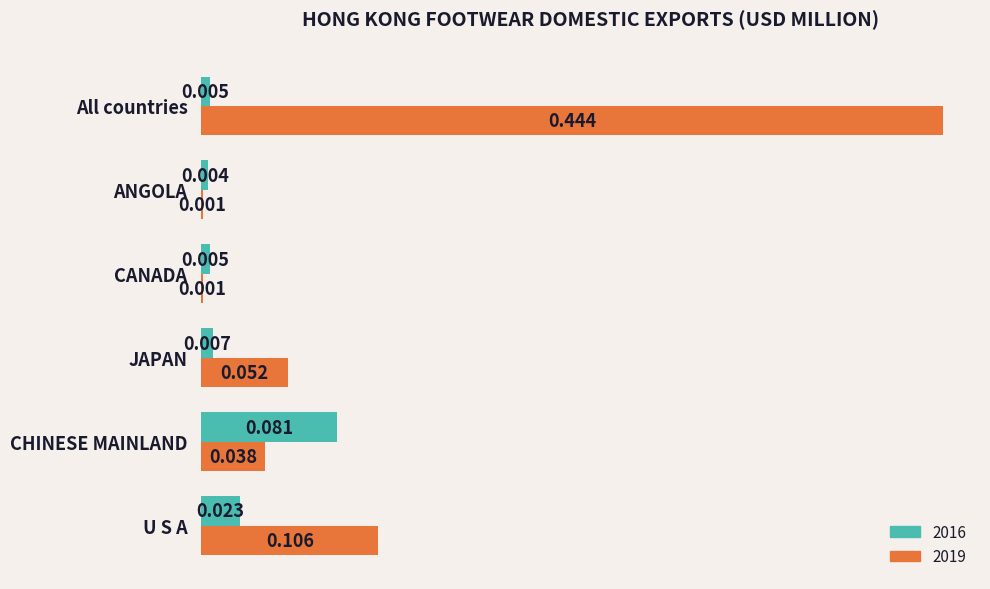

At which label does 2019 reach its peak?

All countries